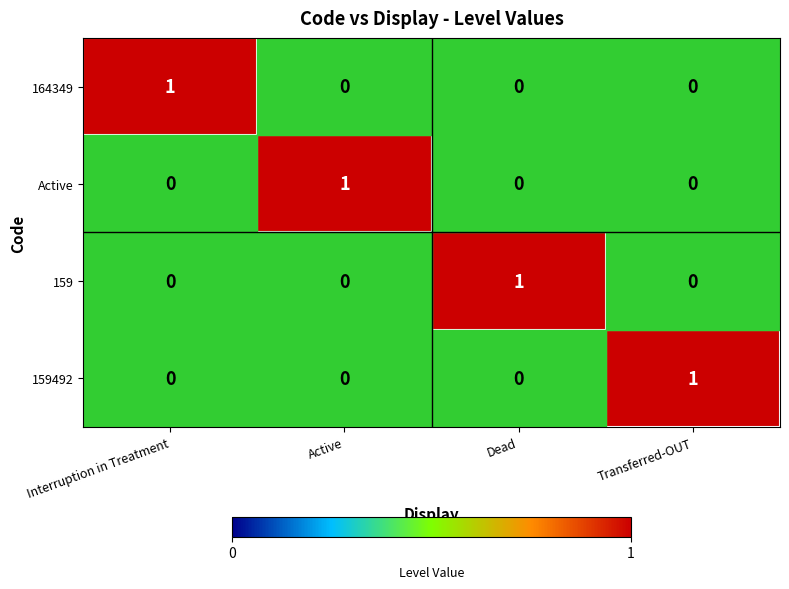

The 159 series shows 1 at Transferred-OUT. True or false?

False